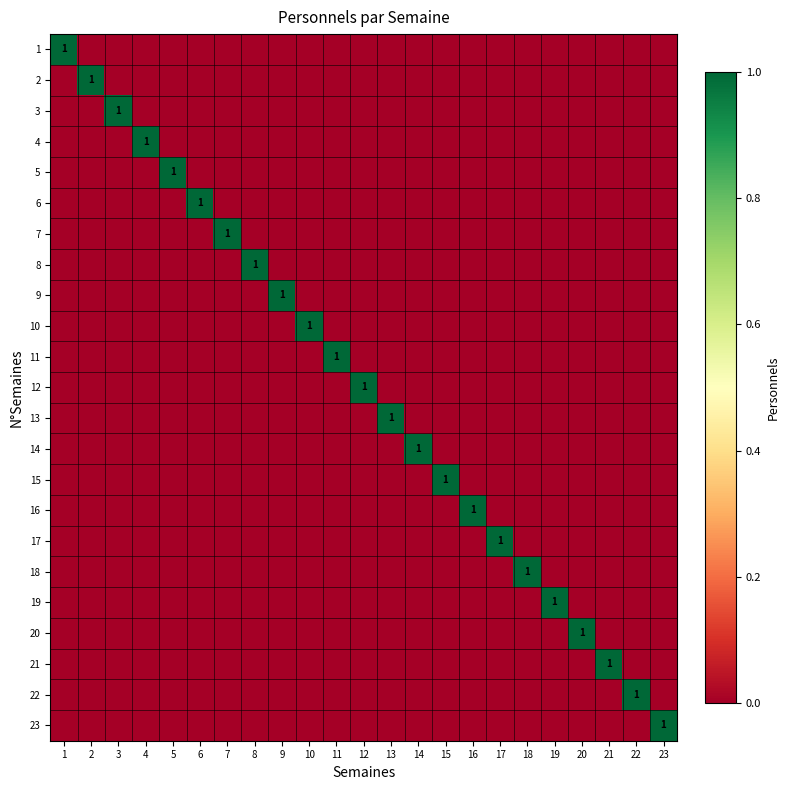

Between 13 and 4, which is larger?

13